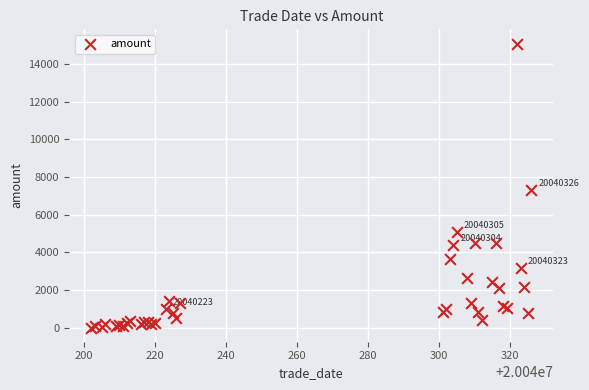

What Y value in the scatter plot is closest to 7547?

7301.7